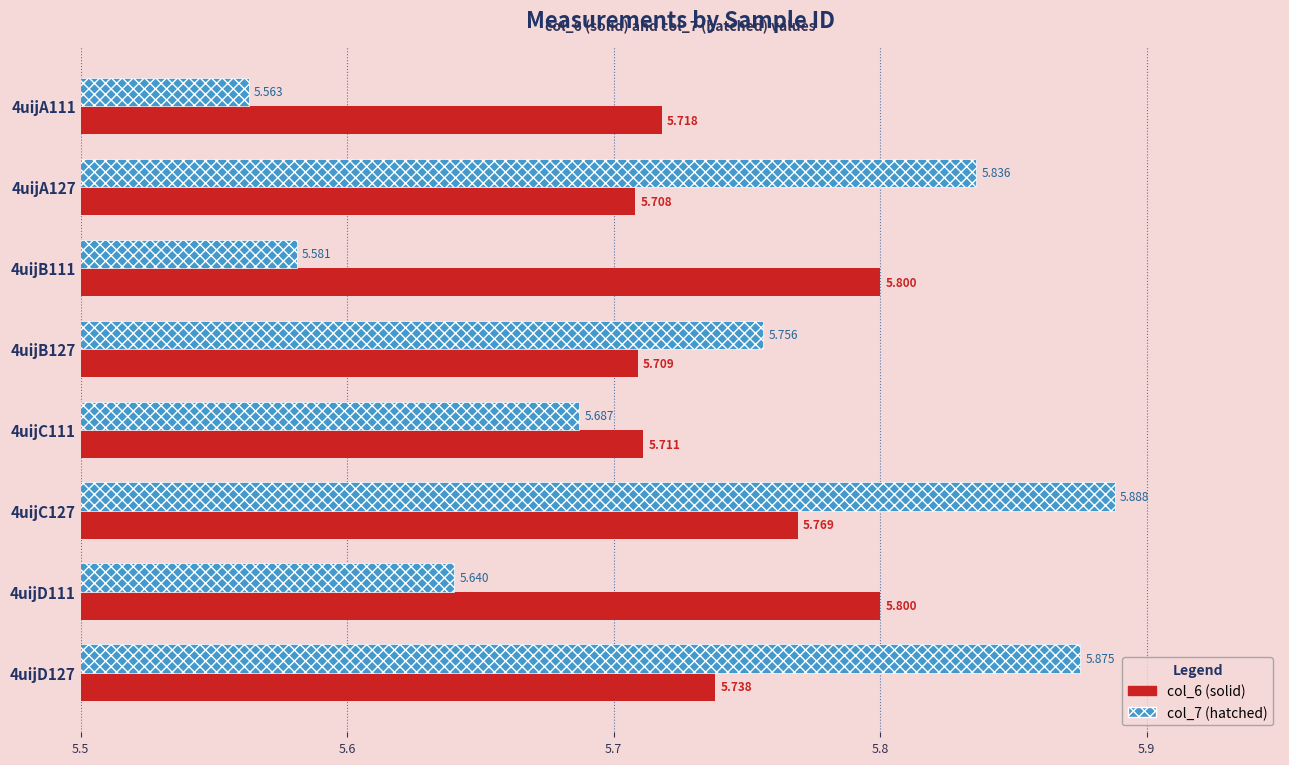

How many categories are shown in the chart?

8